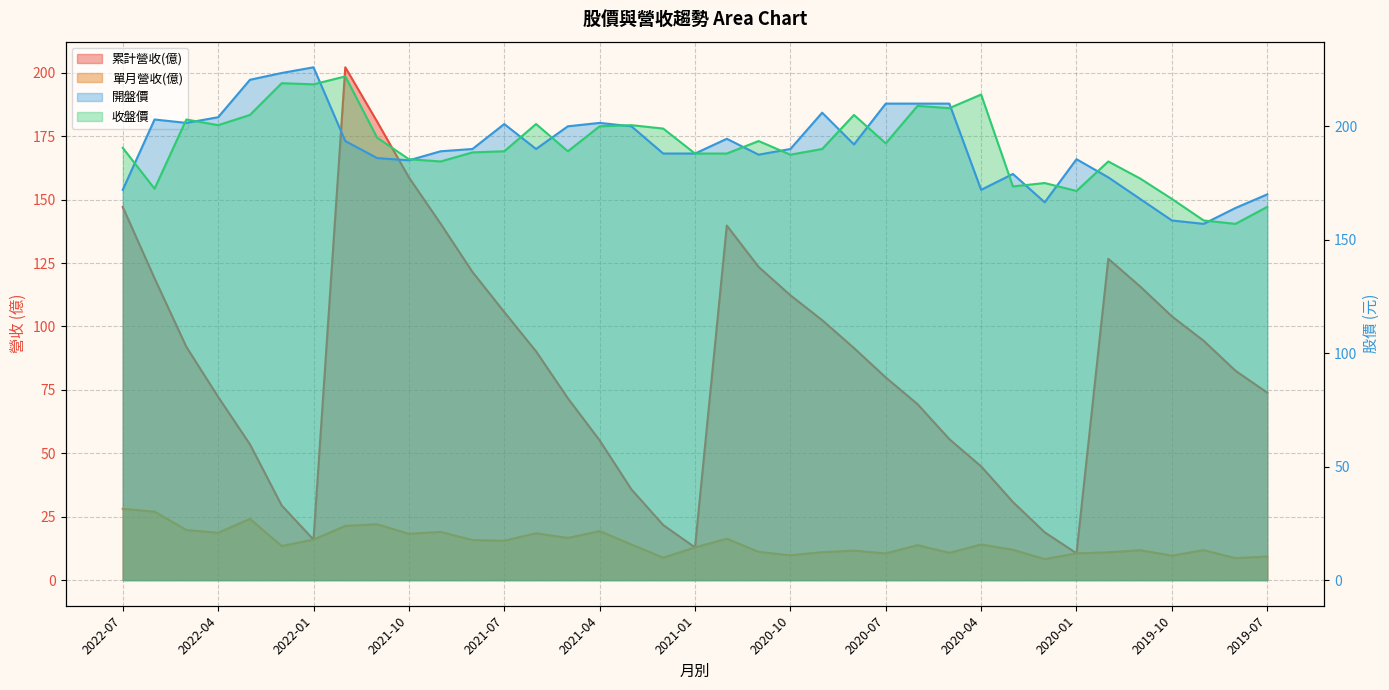

What is the label of the 14th point from the right?

2020-08